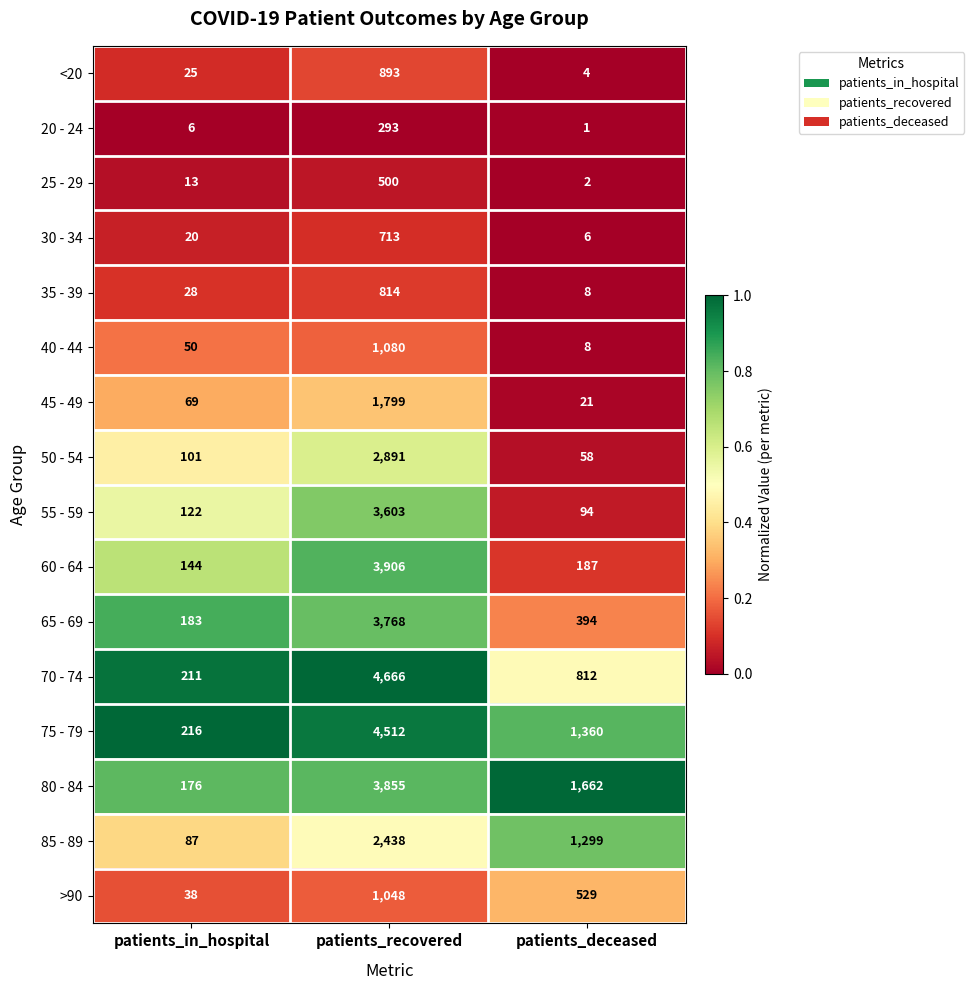

What is the difference between the maximum and minimum values in the 30 - 34 series?

707